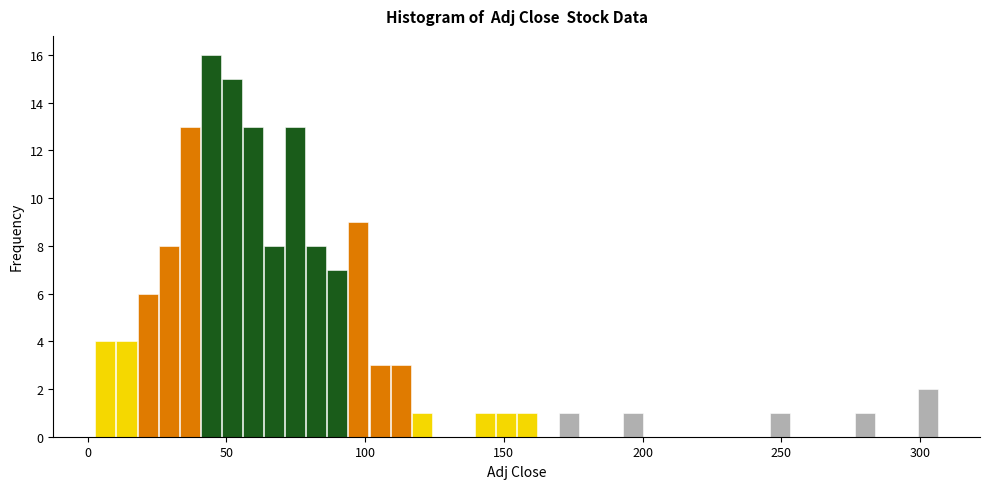

Around what value on the x-axis is the tallest bar? Give the approximate position of its centre, as read against the axis.

45